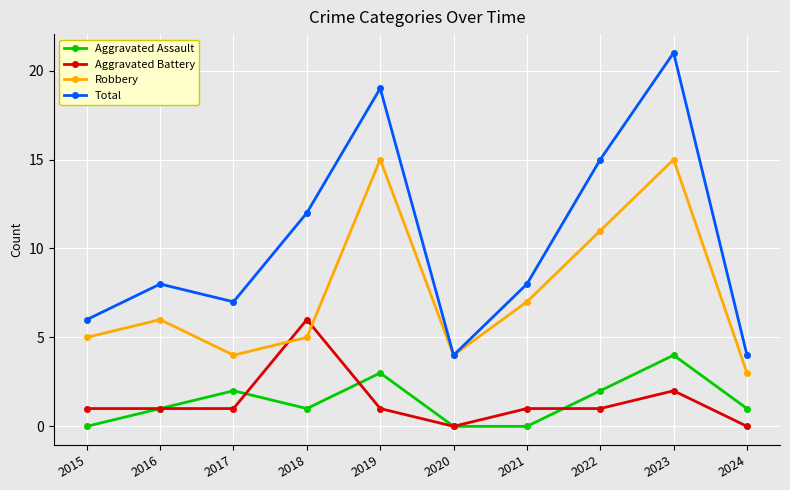

Which series has the largest range (max minus min)?

Total